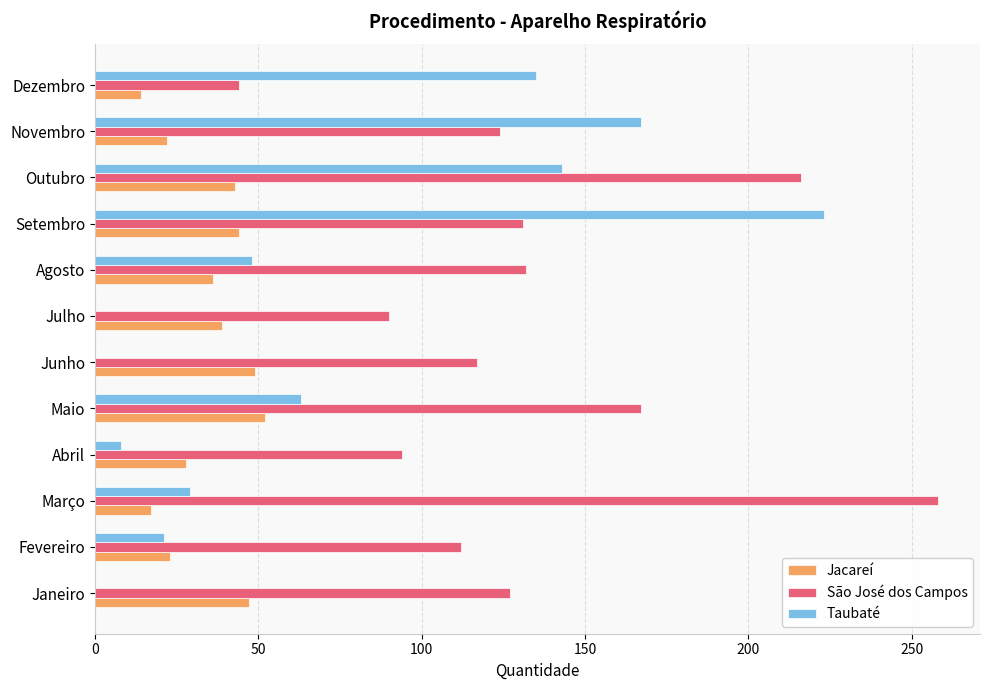

Is the value of São José dos Campos at Janeiro greater than the value of Jacareí at Outubro?

Yes